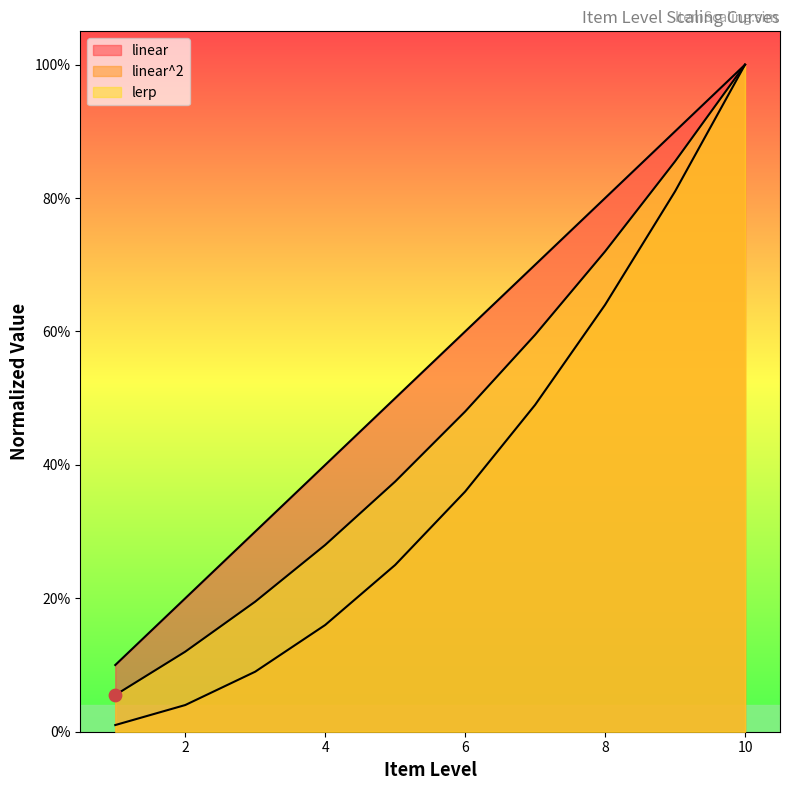

At how many categories does at least one series exceed 0?

10